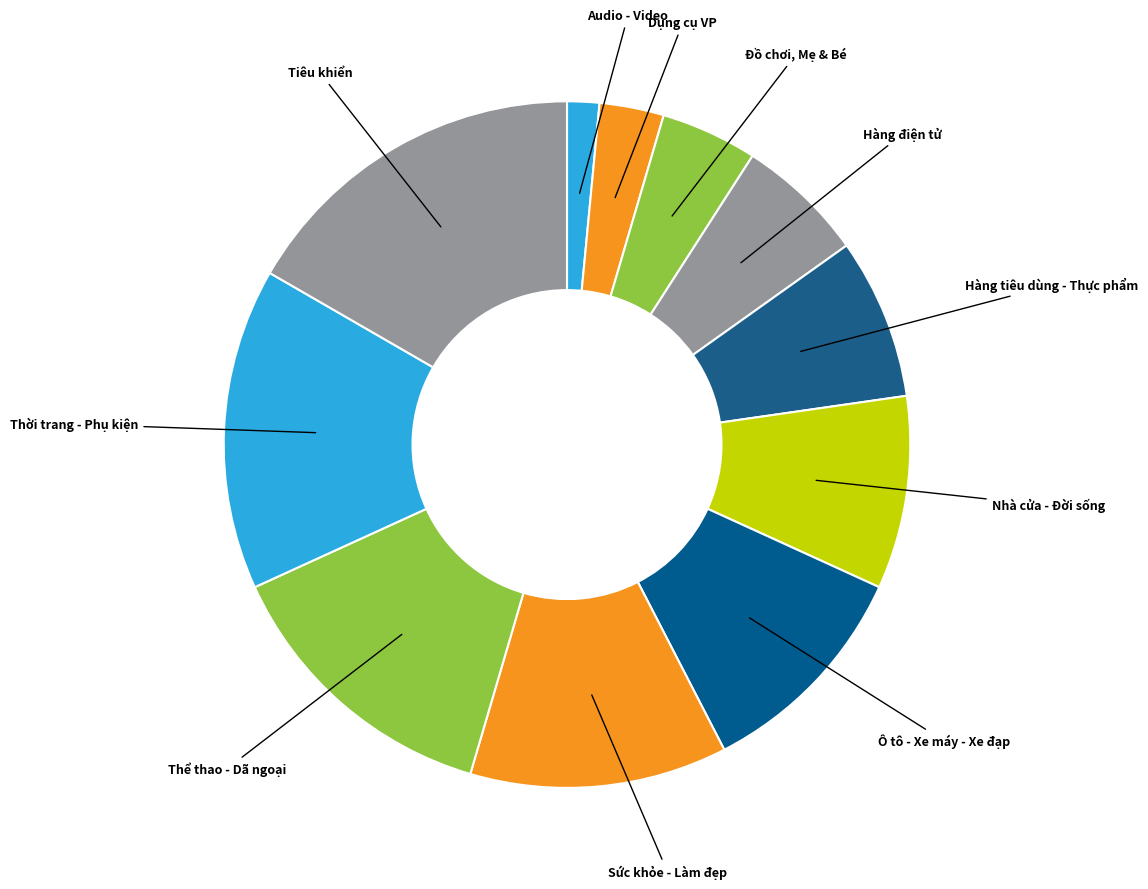

How many slices are in this pie chart?

11